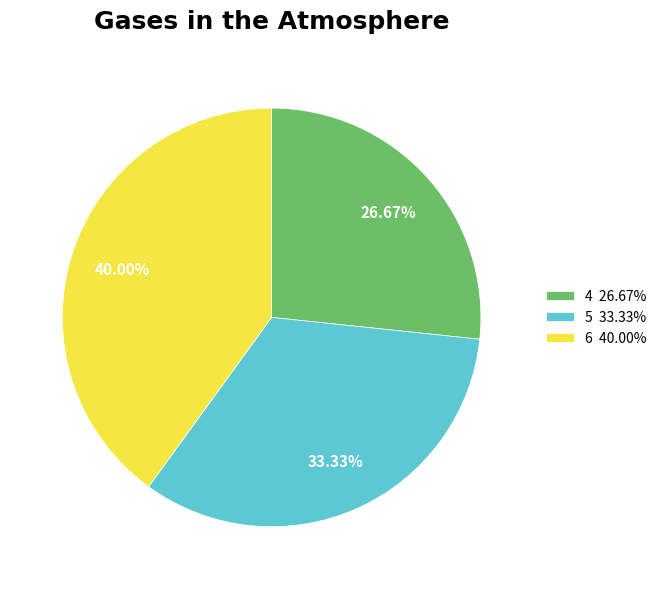

Rank the categories by value from lowest to highest.

4, 5, 6